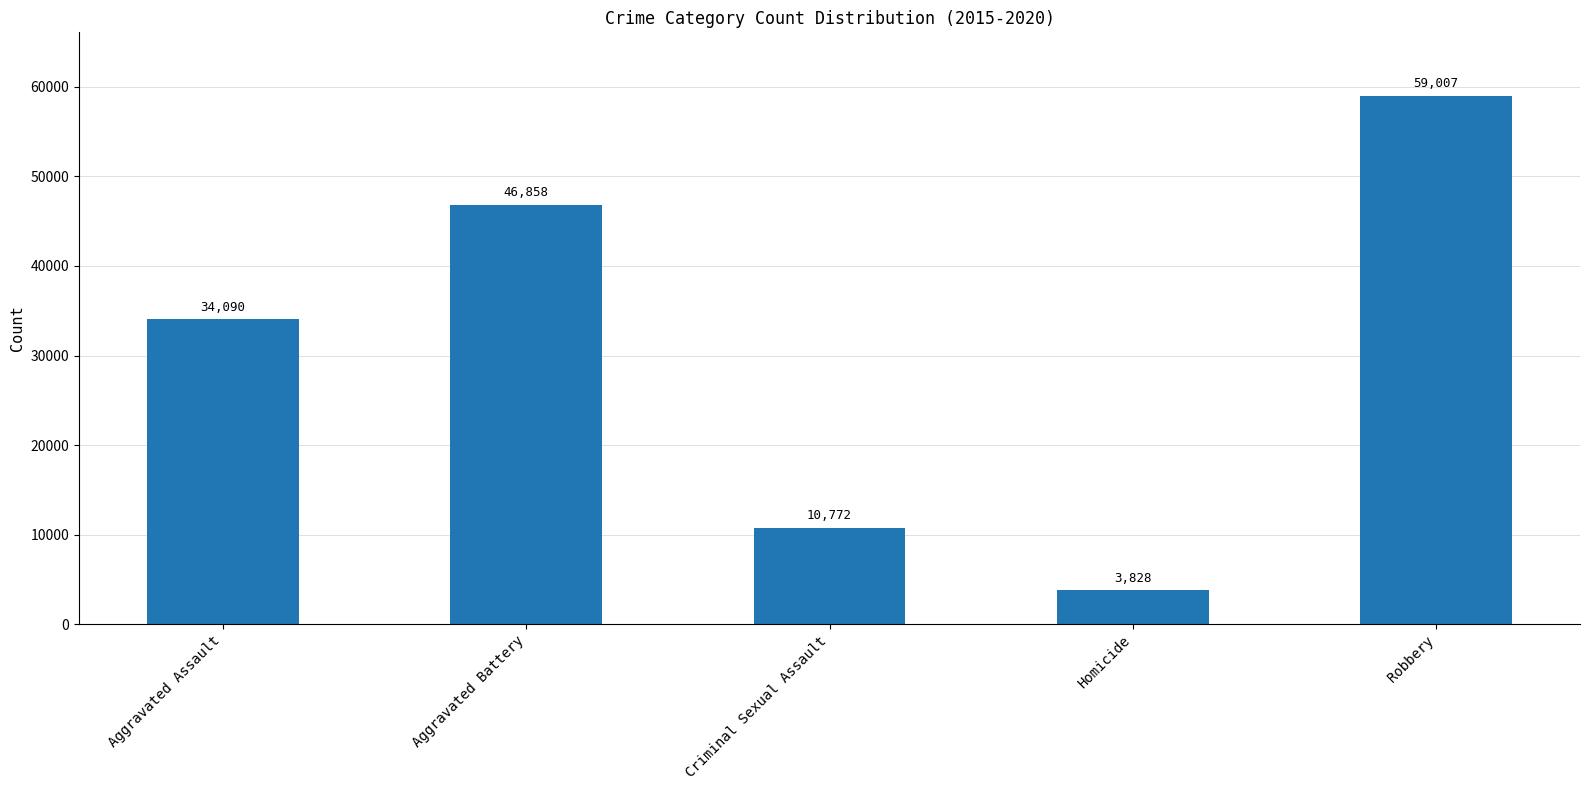

Which label corresponds to the largest value in the chart?

Robbery